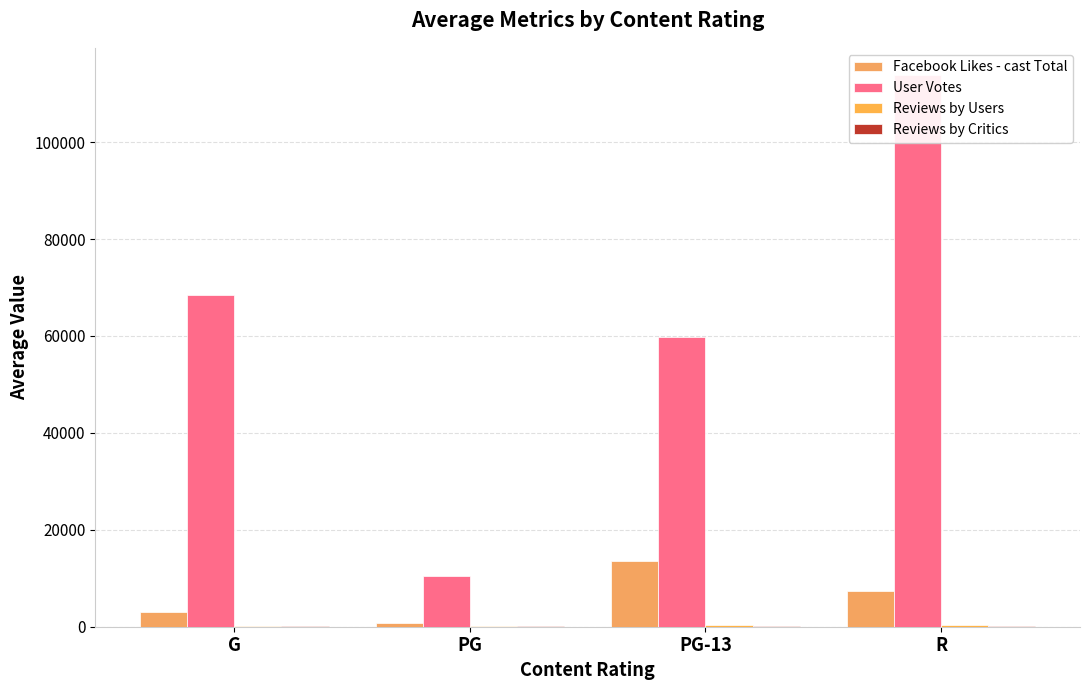

Rank the series by their maximum value, from lowest to highest.

Reviews by Critics, Reviews by Users, Facebook Likes - cast Total, User Votes